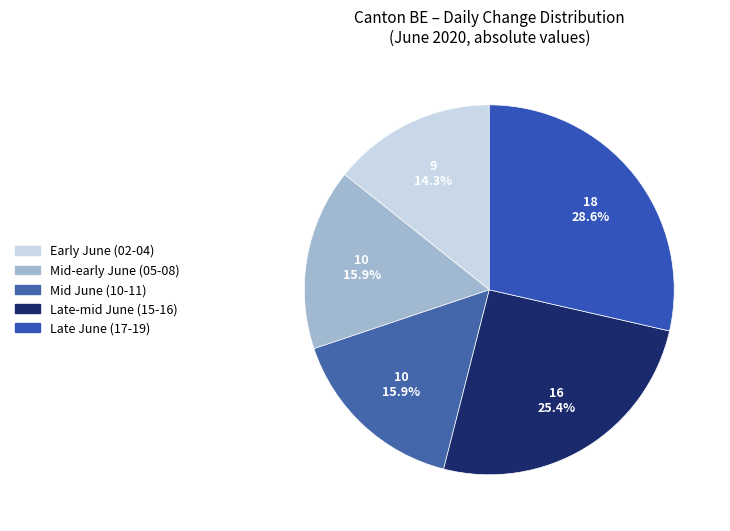

How many segments does this pie chart have?

5